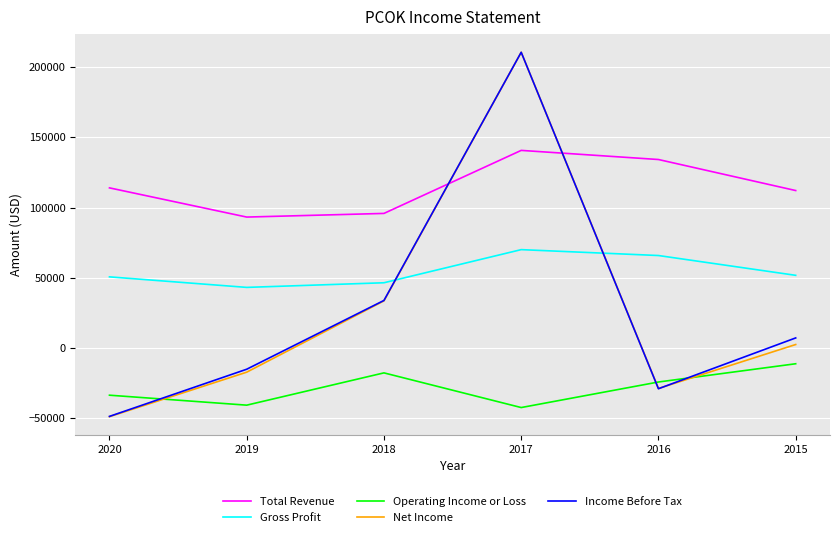

Which series has the largest total across all categories?

Total Revenue